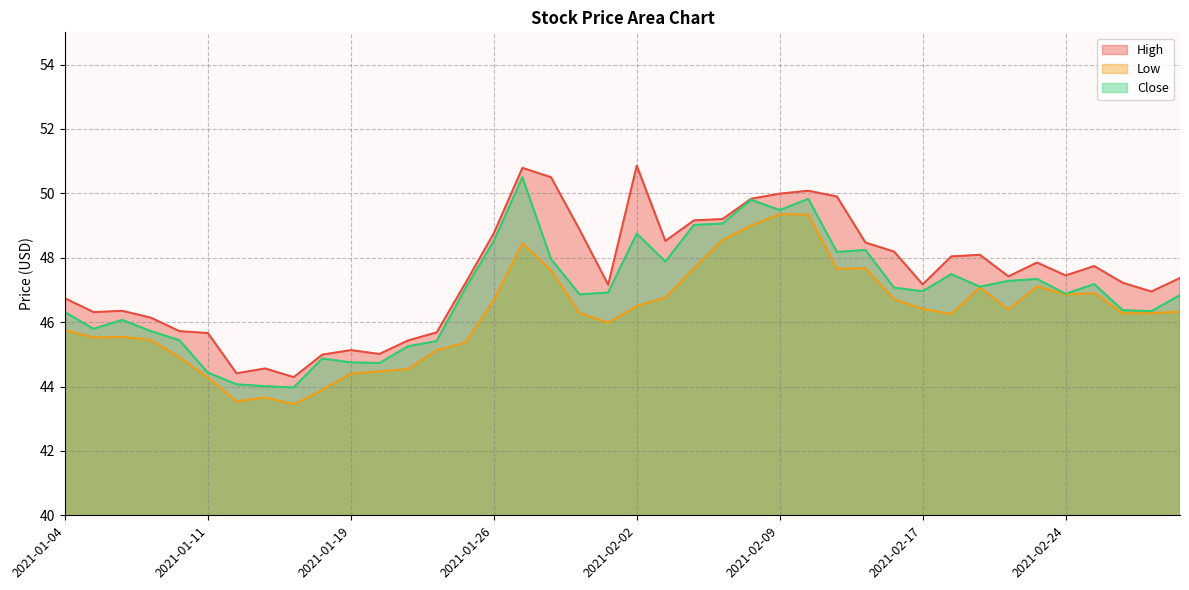

Rank the categories by Low value from highest to lowest.

2021-02-09, 2021-02-10, 2021-02-08, 2021-02-05, 2021-01-27, 2021-02-04, 2021-02-12, 2021-02-11, 2021-01-28, 2021-02-23, 2021-02-19, 2021-02-25, 2021-02-24, 2021-02-03, 2021-02-16, 2021-01-26, 2021-02-02, 2021-02-17, 2021-02-22, 2021-03-02, 2021-01-29, 2021-03-01, 2021-02-26, 2021-02-18, 2021-02-01, 2021-01-04, 2021-01-06, 2021-01-05, 2021-01-07, 2021-01-25, 2021-01-22, 2021-01-08, 2021-01-21, 2021-01-20, 2021-01-19, 2021-01-11, 2021-01-15, 2021-01-13, 2021-01-12, 2021-01-14